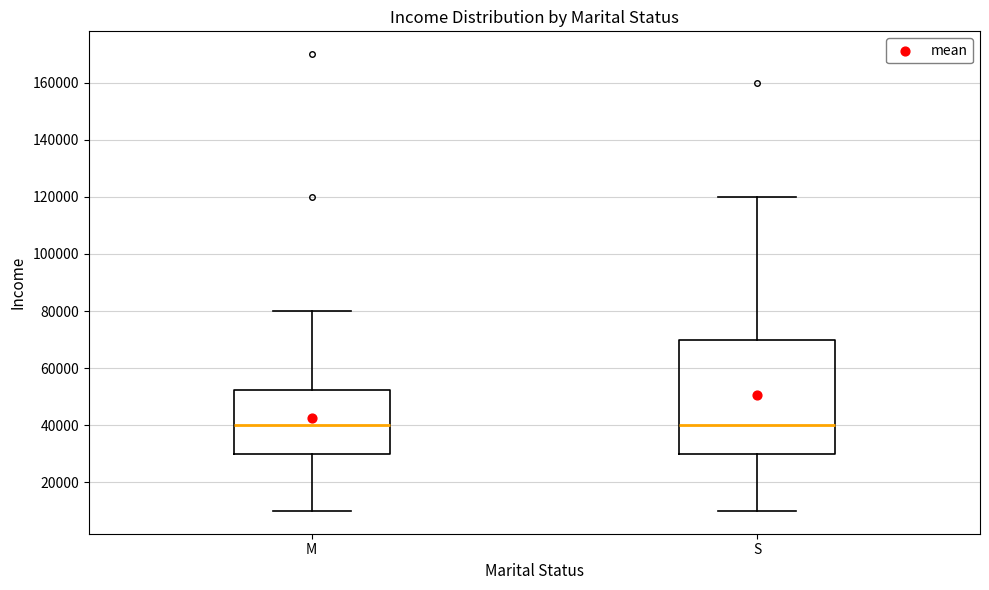

Reading left to right, transcribe this box plot: for each box, give where its median line is, the range the box spans, and where its two whiskers end, as read against the y-axis. The values are not printed on the chart, so give them approximately, as read against the axis.

M: median 40000, box 30000 to 52000, whiskers 10000 to 80000
S: median 40000, box 30000 to 70000, whiskers 10000 to 120000